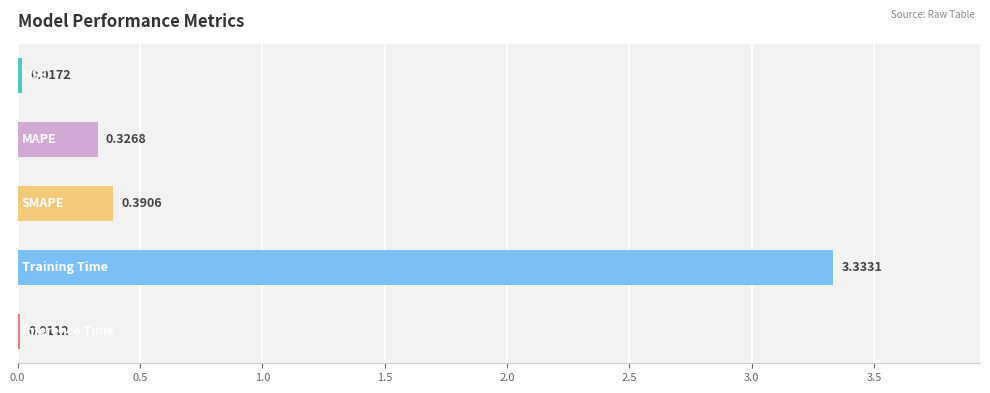

What is the sum of all values?

4.1